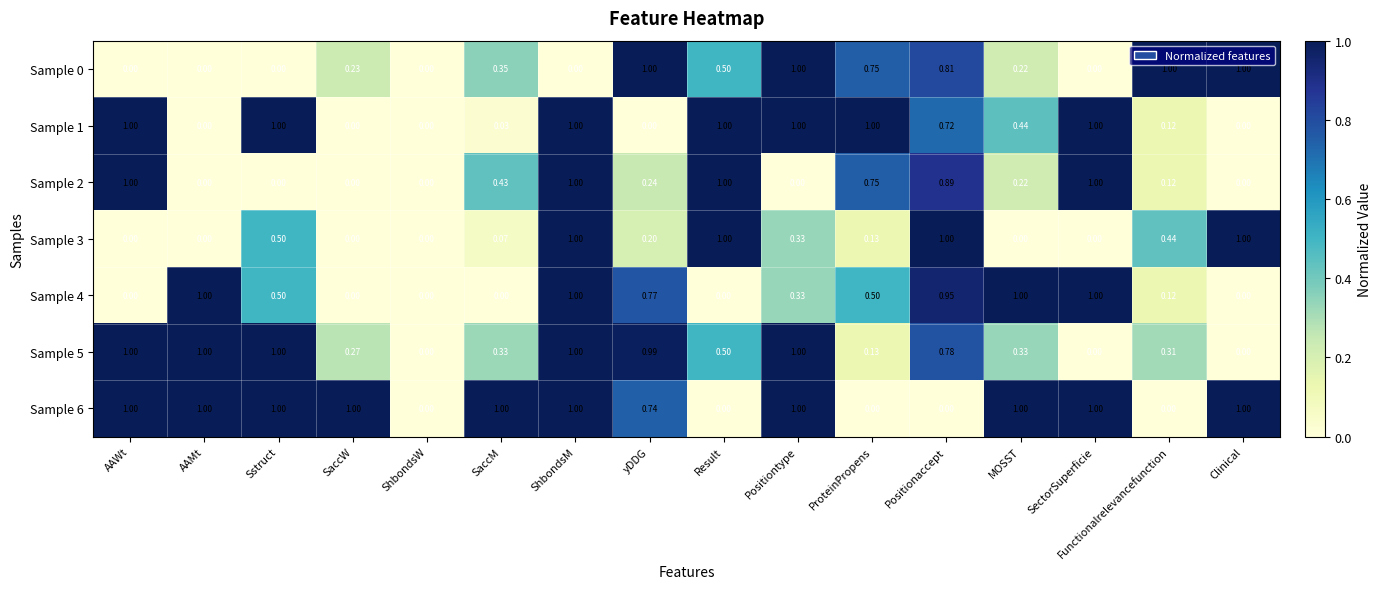

Is the value of Sample 1 at Functionalrelevancefunction greater than the value of Sample 4 at Positionaccept?

No